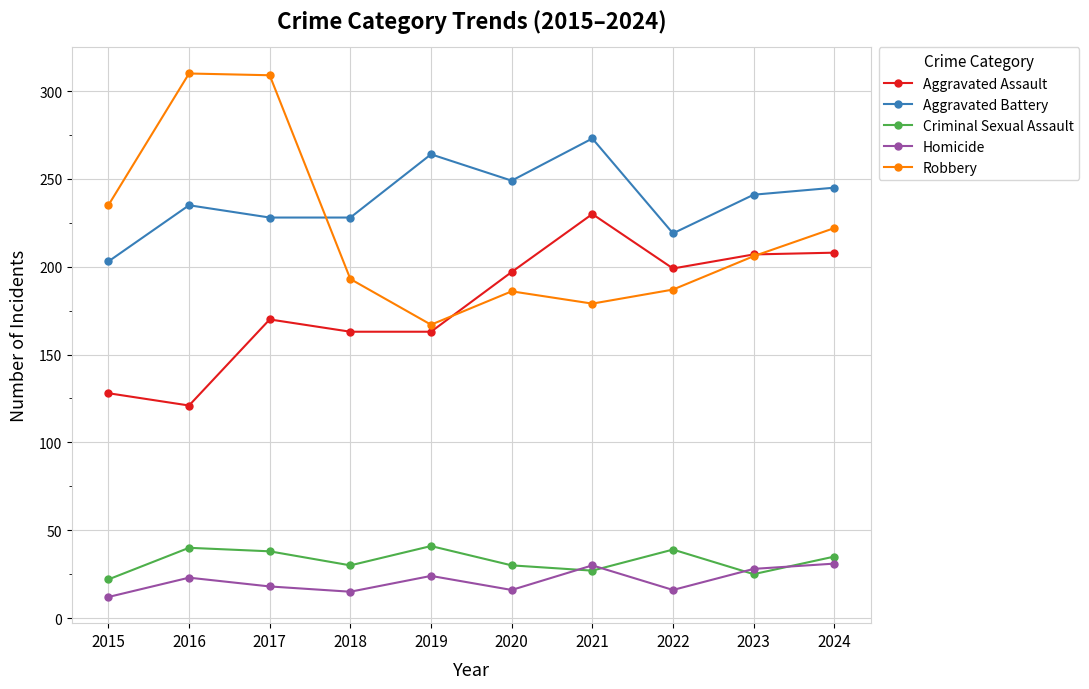

How many distinct data groups are displayed?

5